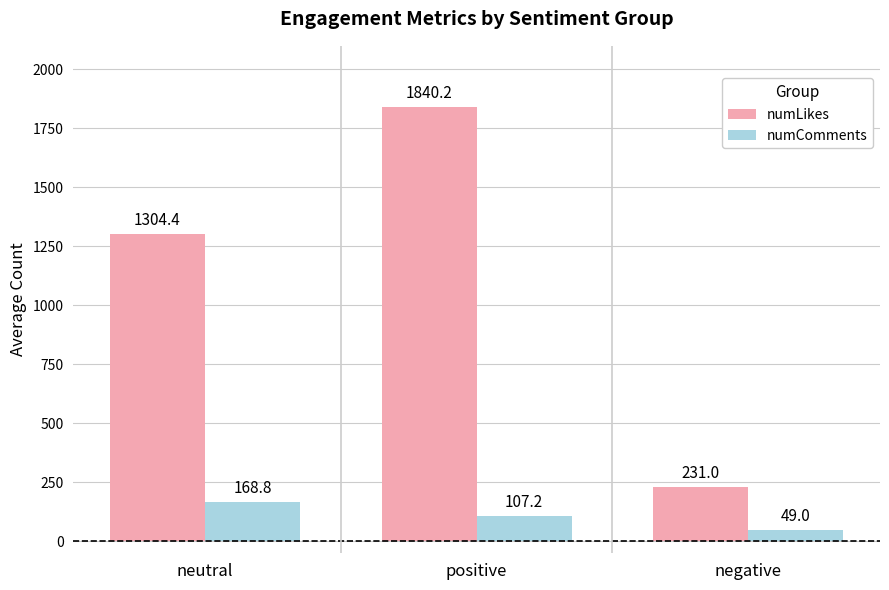

The numLikes series shows 3196.1 at positive. True or false?

False